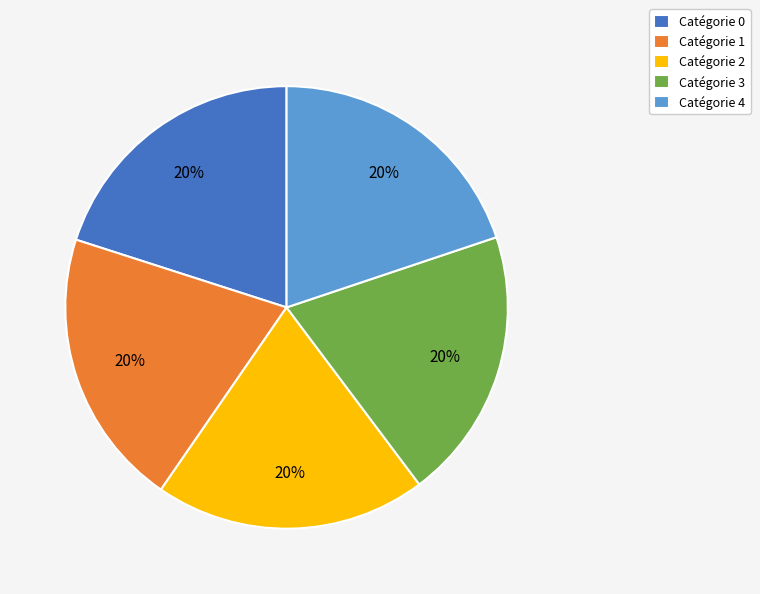

Is the sum of Catégorie 0 and Catégorie 4 greater than half?

No